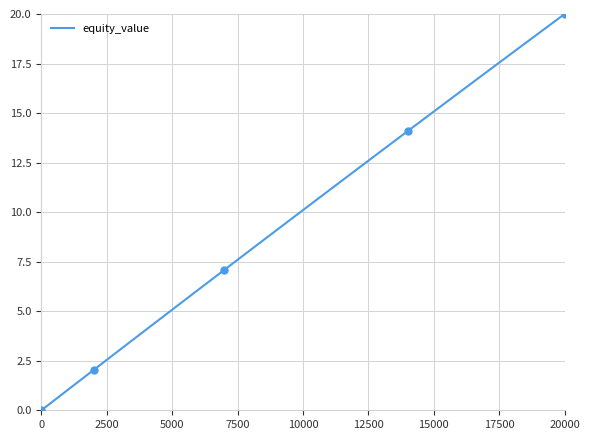

What is the difference between the maximum and minimum values?

20.0